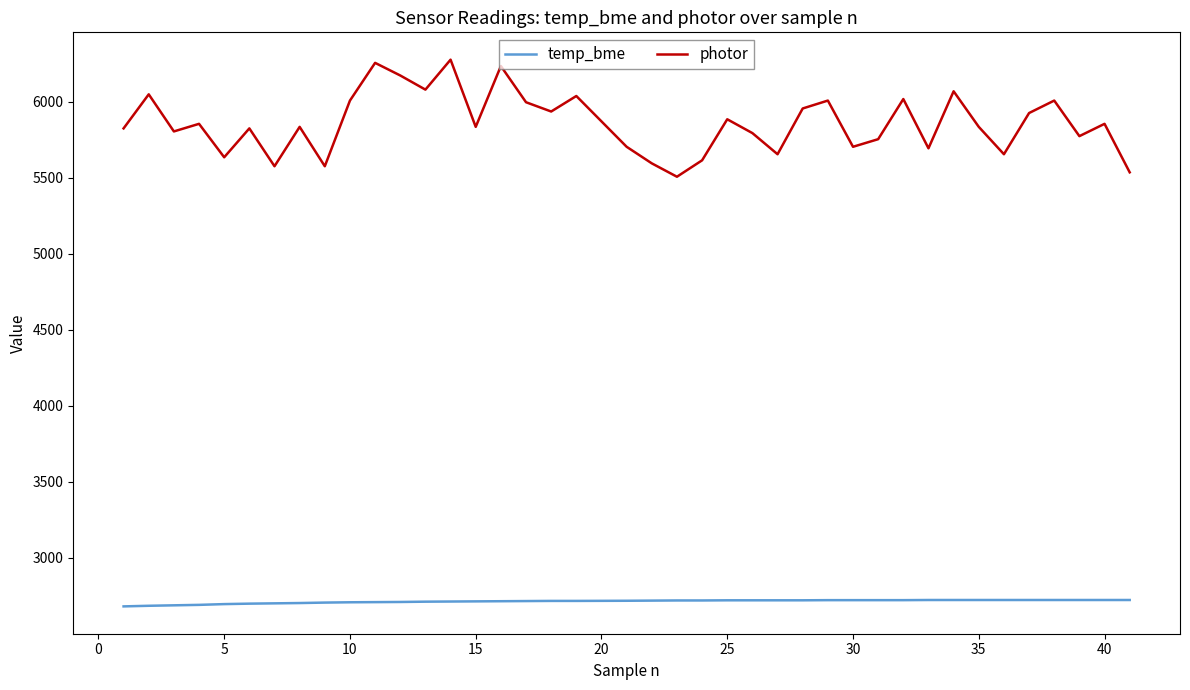

True or false: photor and temp_bme cross at least once.

False